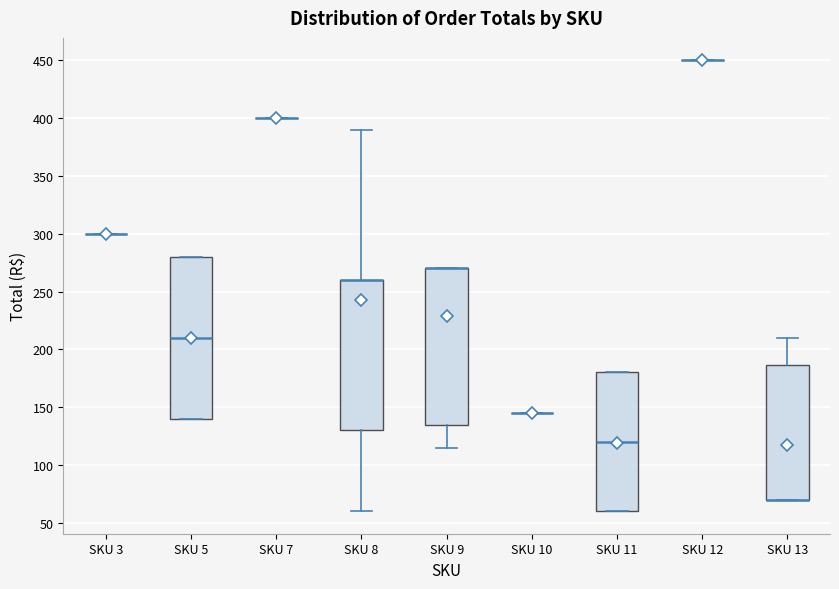

Which box is the tallest, from its lower edge to its upper edge?

SKU 5